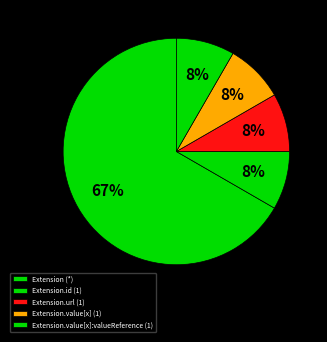

How many slices are in this pie chart?

5